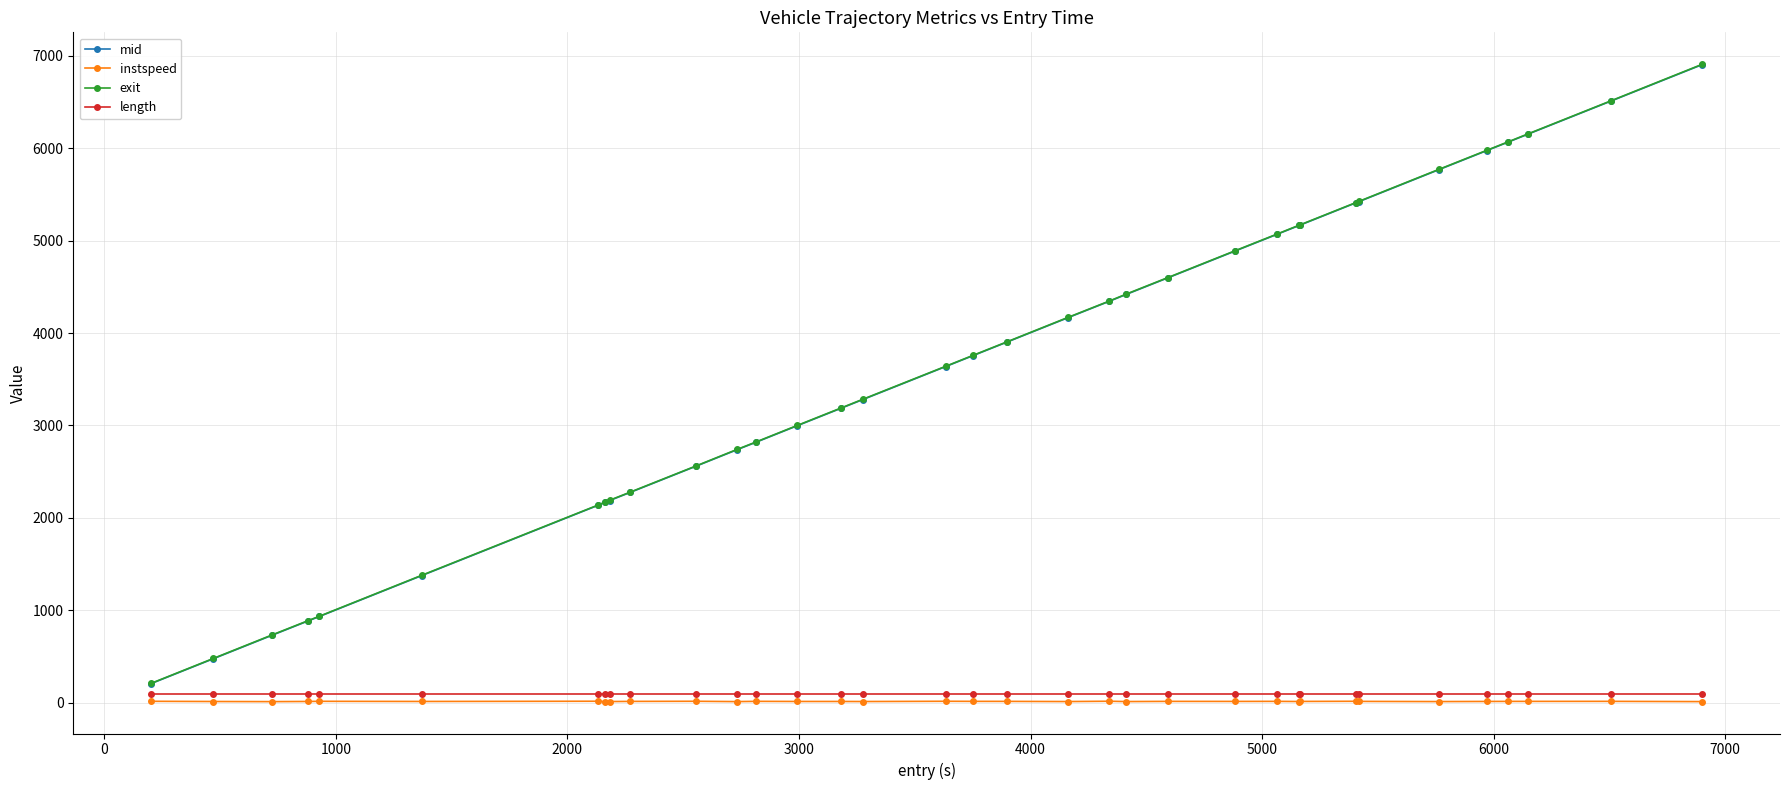

How many categories are shown in the chart?

35